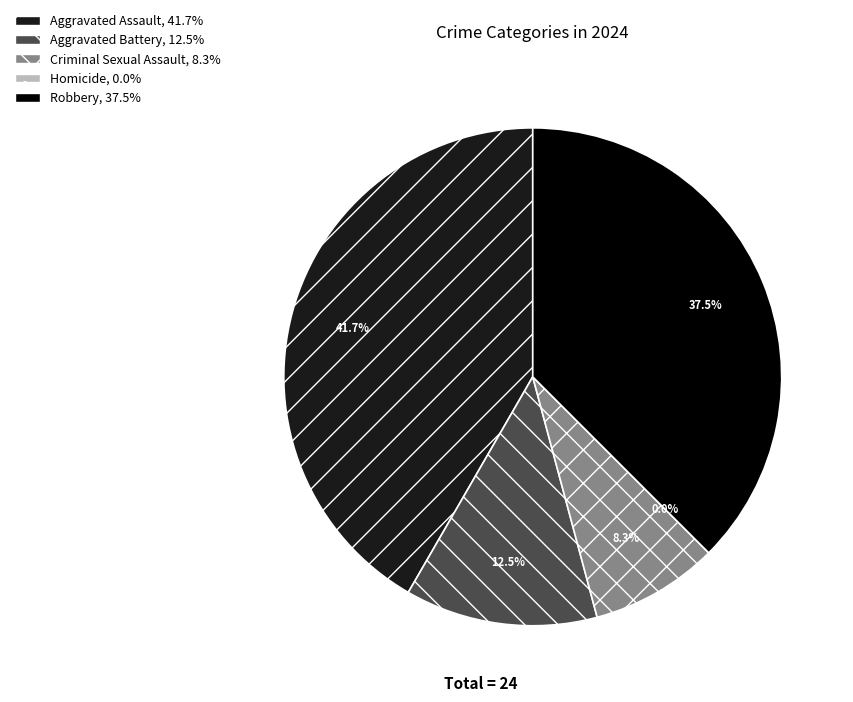

The Aggravated Assault slice represents 29% of the pie. True or false?

False